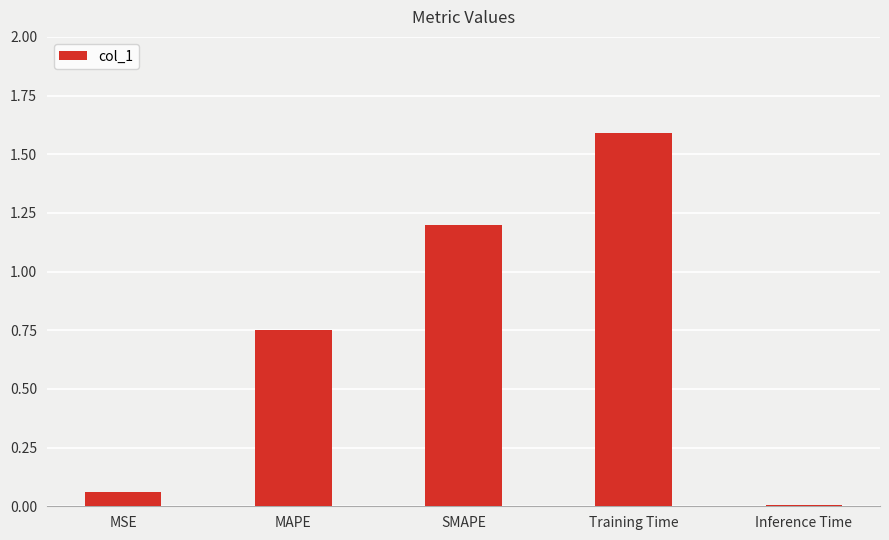

Which has a higher value, Training Time or Inference Time?

Training Time